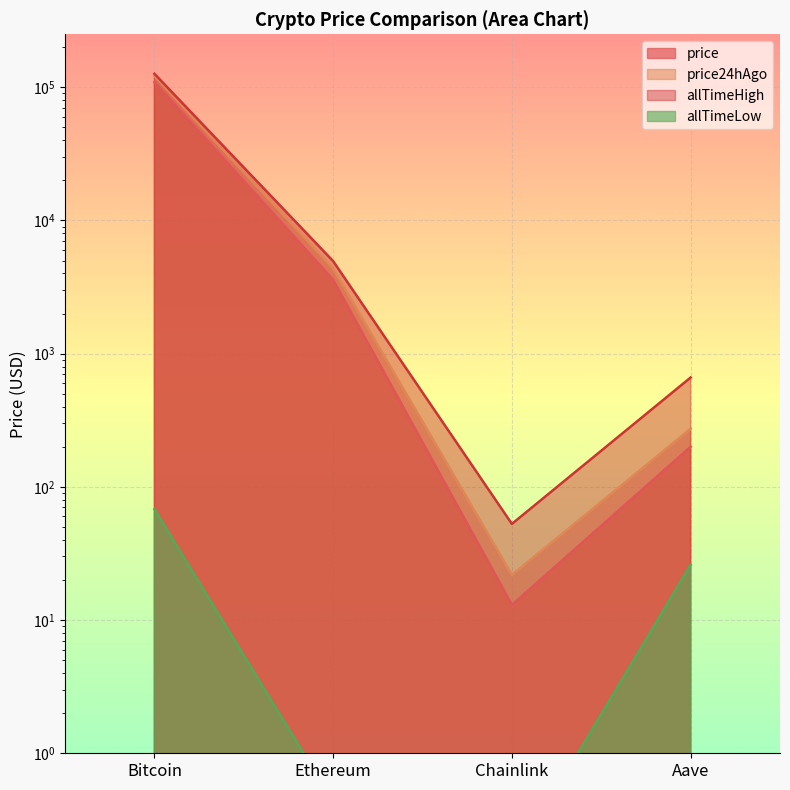

Is it true that allTimeLow equals 0.0 at Chainlink?

False